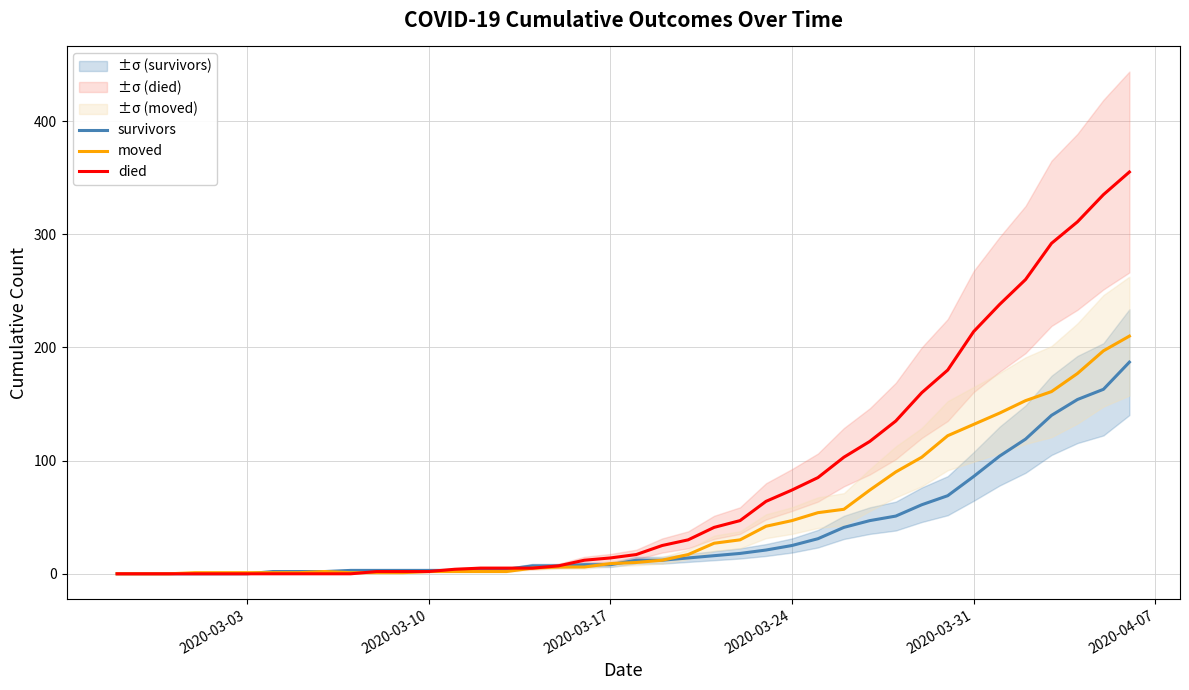

Rank the series by their average value, from lowest to highest.

survivors, moved, died